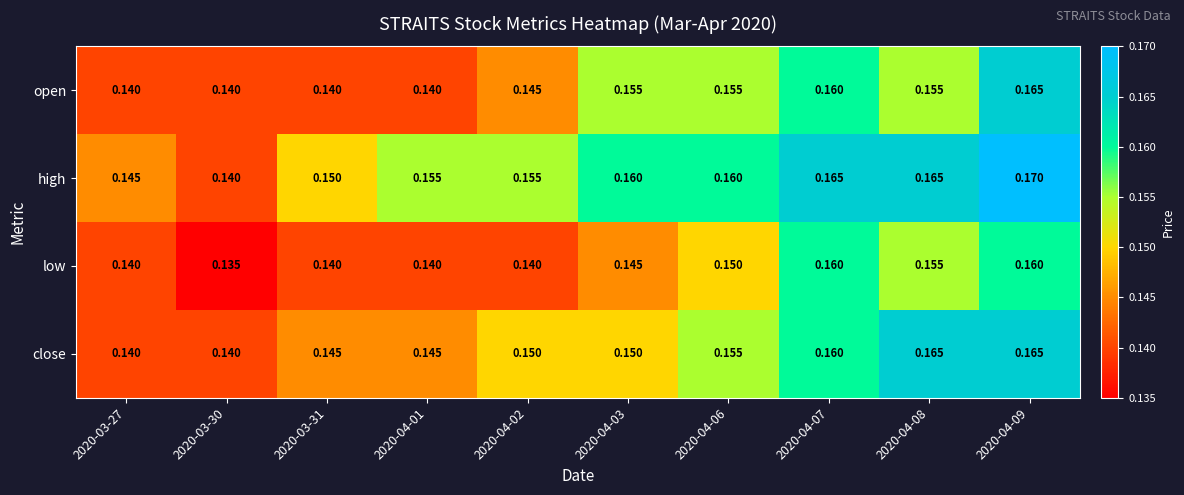

At which category does the chart reach its minimum across all series?

2020-03-30